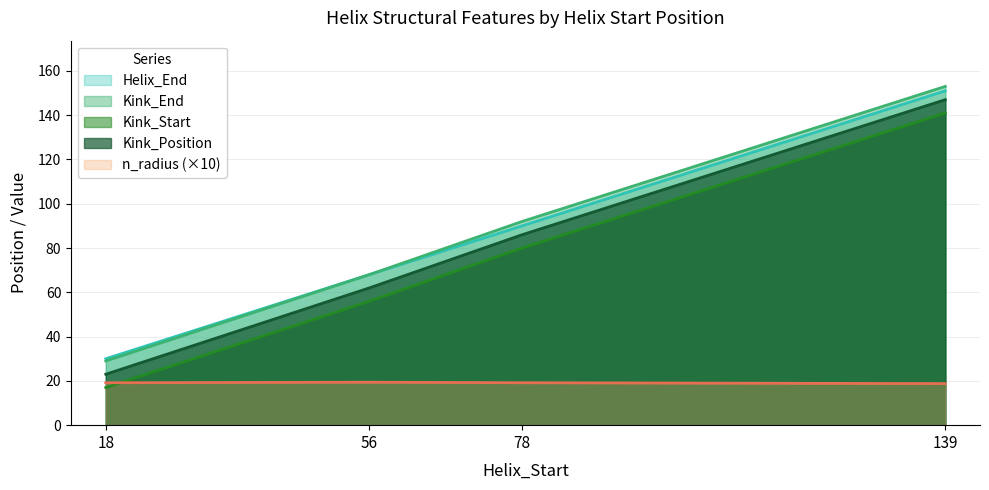

What is the greatest value displayed?

153.0